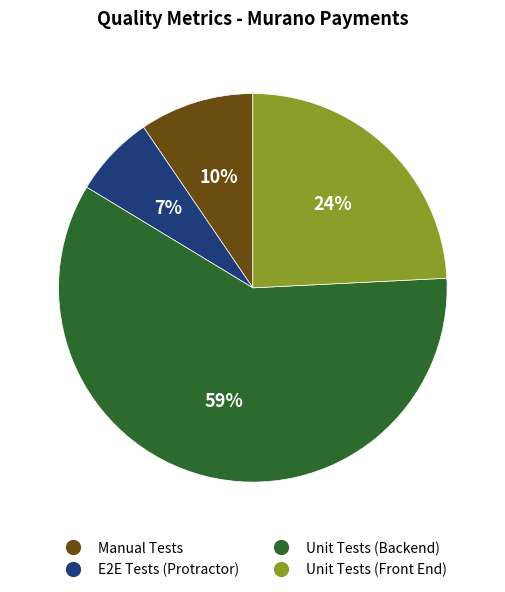

To the nearest percent, what is the difference between the Unit Tests (Backend) and Unit Tests (Front End) slice percentages?

35%